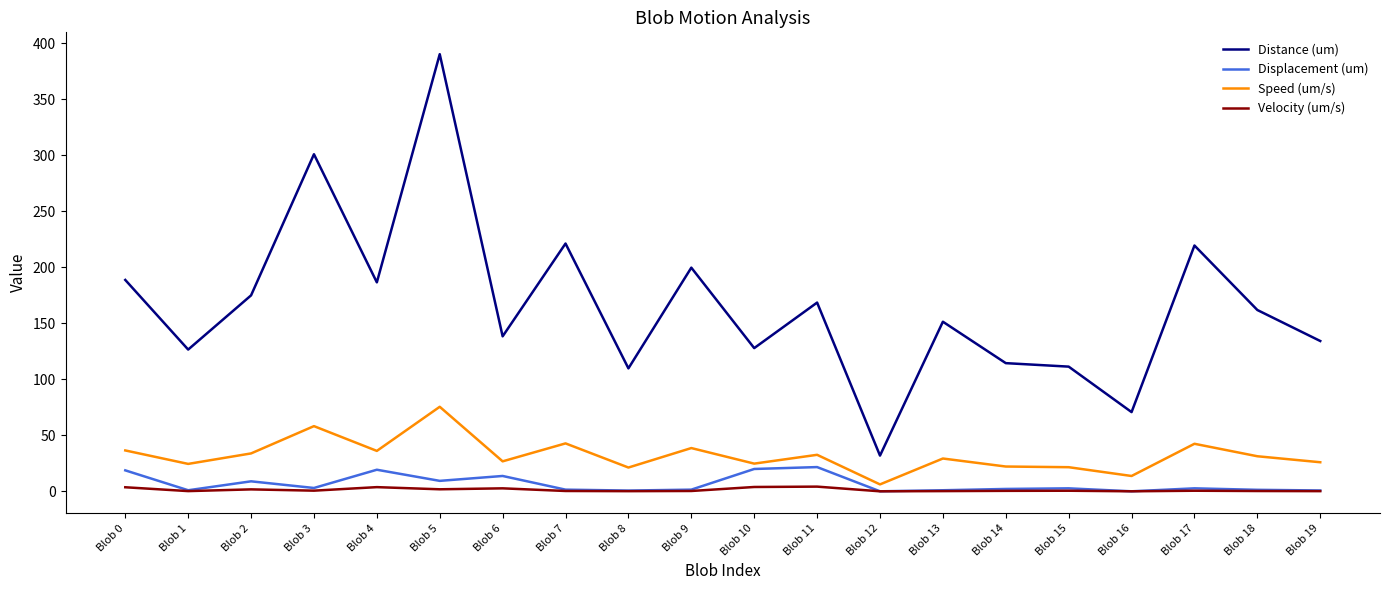

Is it true that Velocity (um/s) equals 0.5 at Blob 17?

True